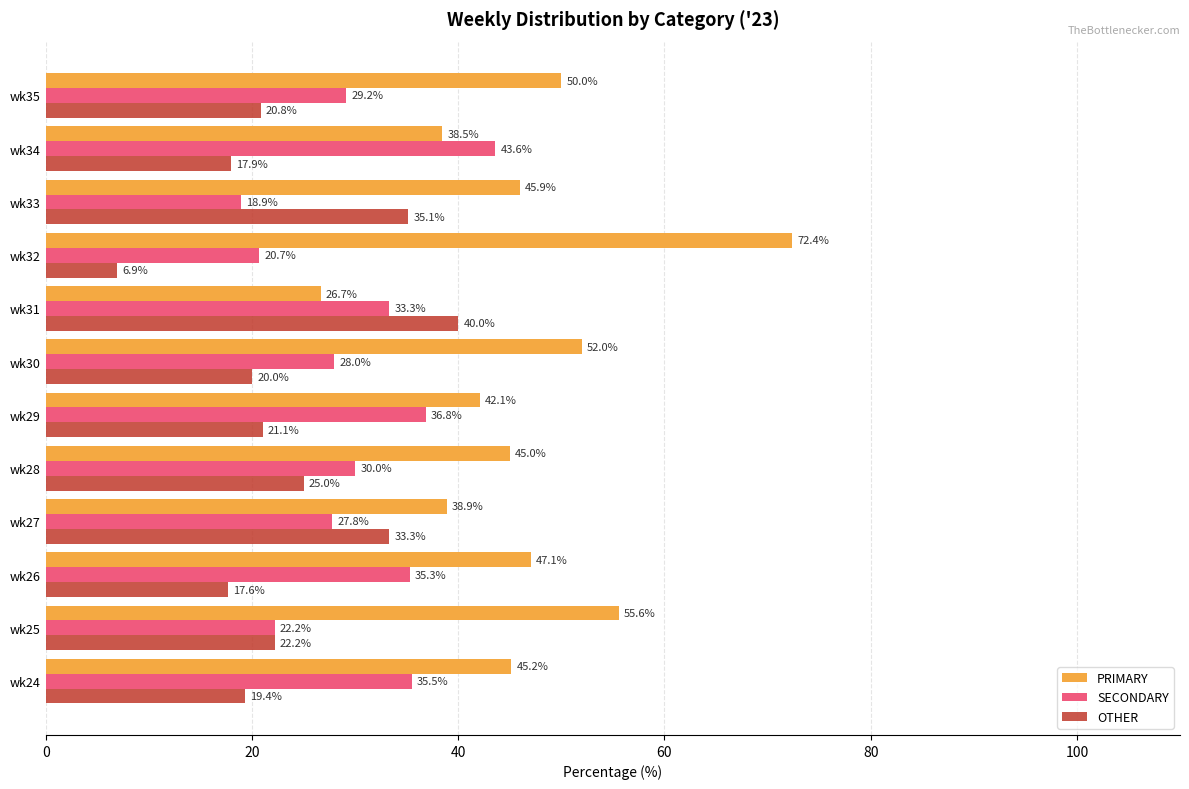

What is the sum of all SECONDARY values?

361.3